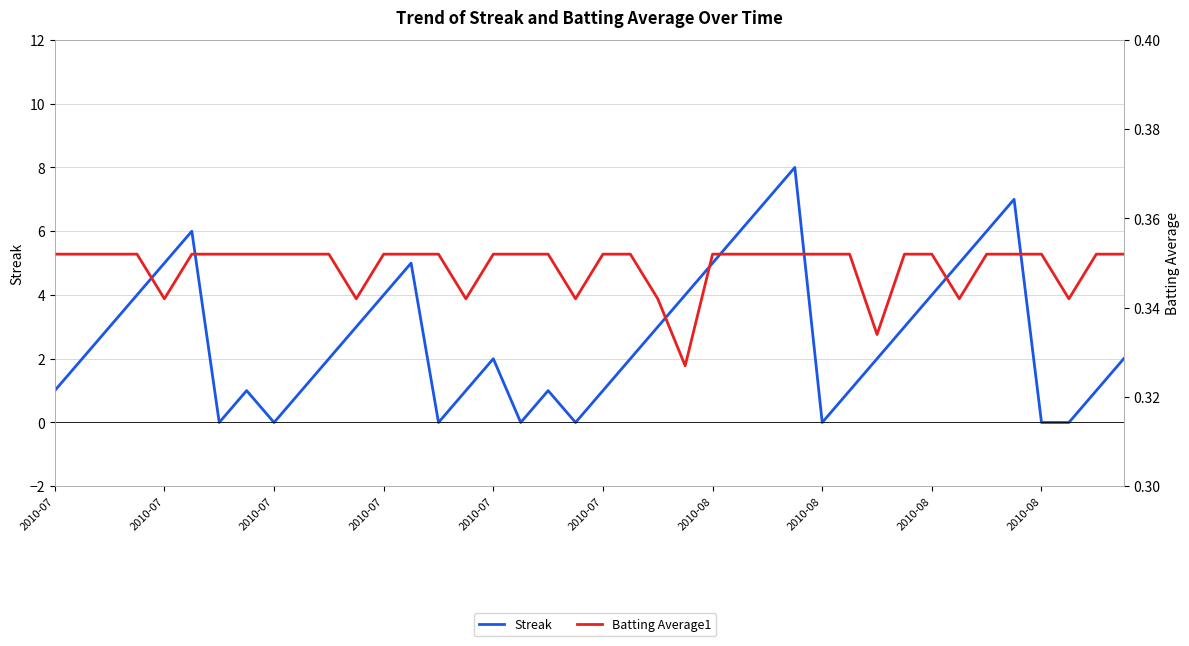

Which series has the widest spread of values?

Streak